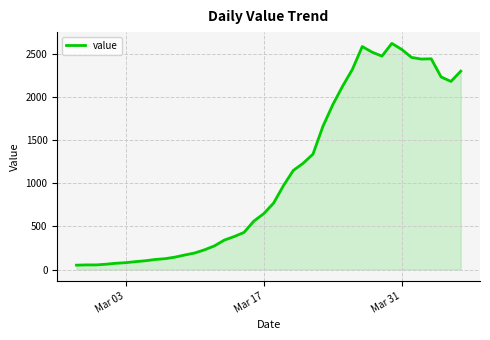

What is the greatest value displayed?

2617